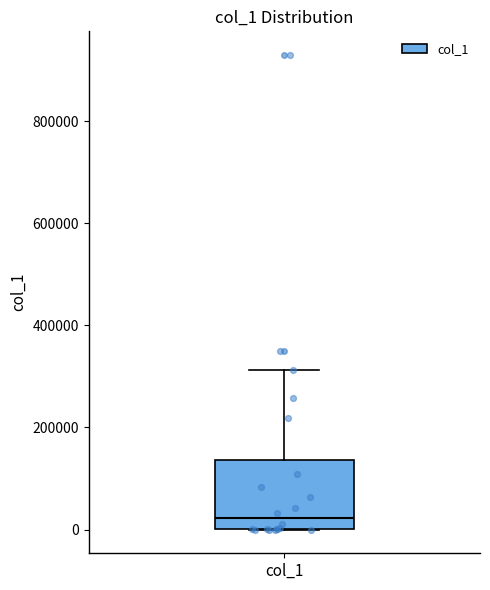

Read this box plot against the y-axis: the position of the median line, the range covered by the box, and the ends of both whiskers. The values are not printed on the chart, so give them approximately, as read against the axis.

median 20000, box 0 to 140000, whiskers 0 to 320000